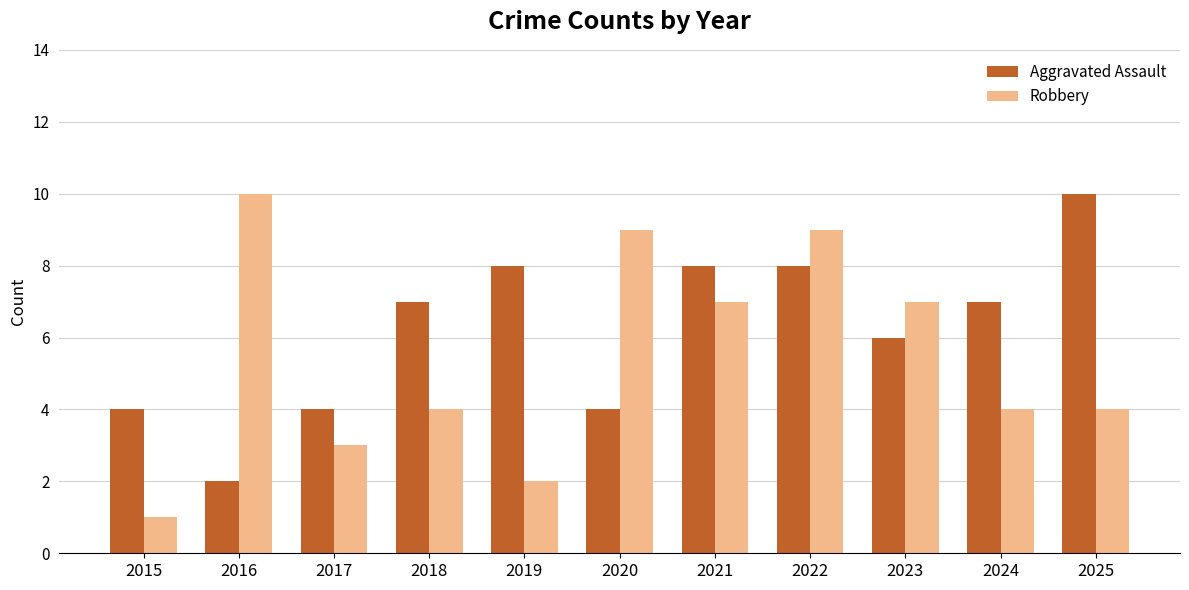

How many bars are there in each group?

2